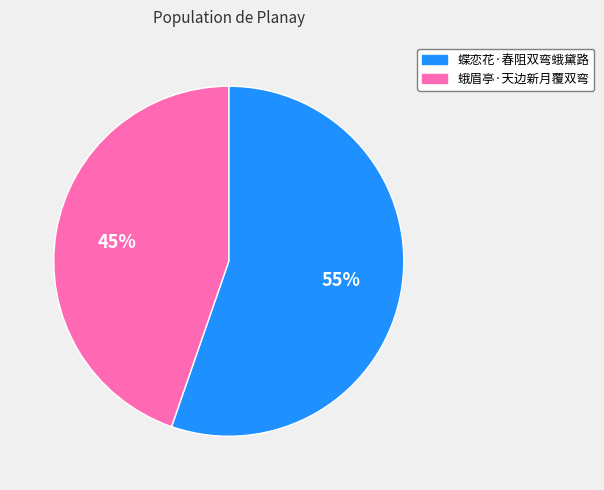

Rank the categories by value from highest to lowest.

蝶恋花·春阻双弯蛾黛路, 蛾眉亭·天边新月覆双弯